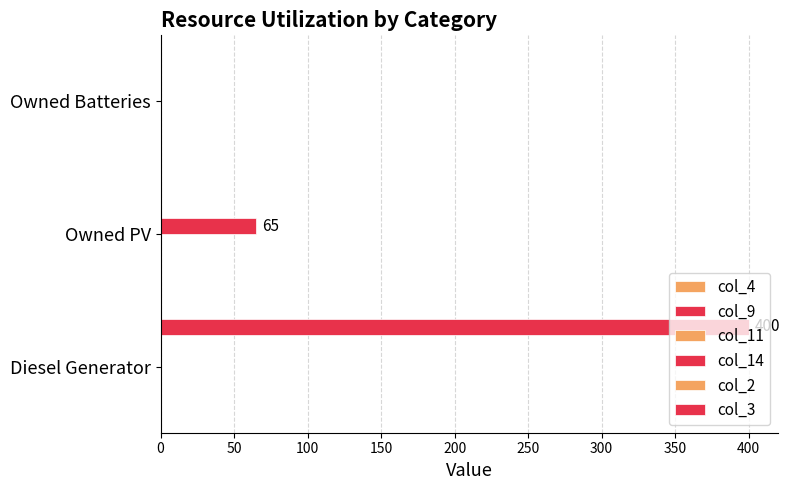

How many data points in col_14 are above 0?

1